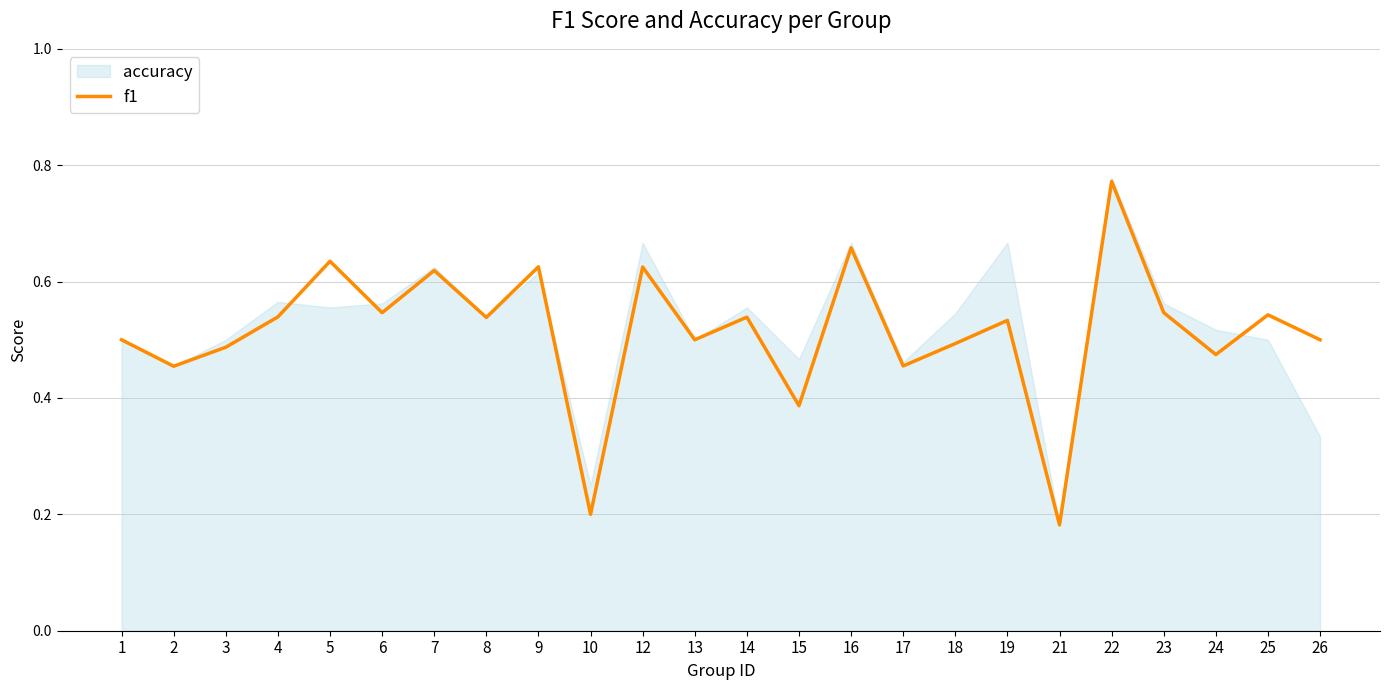

Reading left to right, list all the values displayed in this chart.

0.5	0.5	0.5	0.5	0.6	0.5	0.6	0.5	0.6	0.2	0.6	0.5	0.5	0.4	0.7	0.5	0.5	0.5	0.2	0.8	0.5	0.5	0.5	0.5